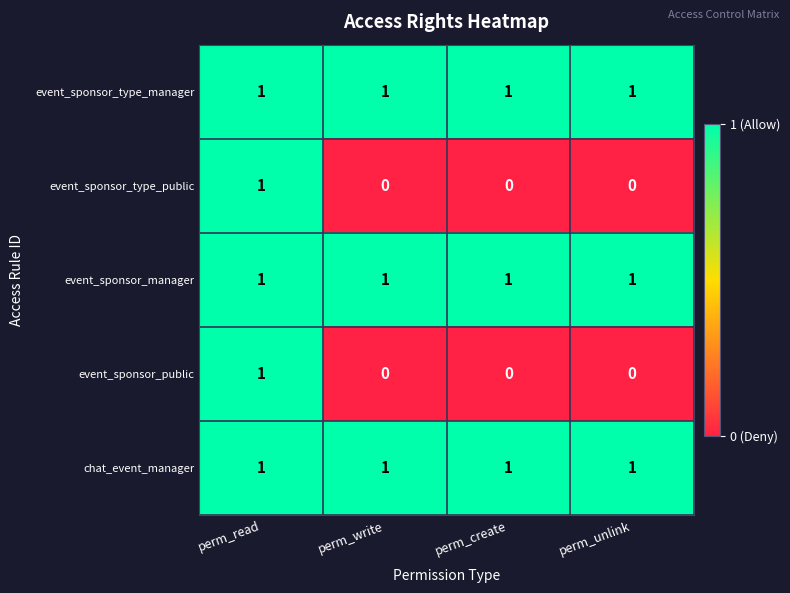

What is the difference between the highest and lowest values at perm_create?

1